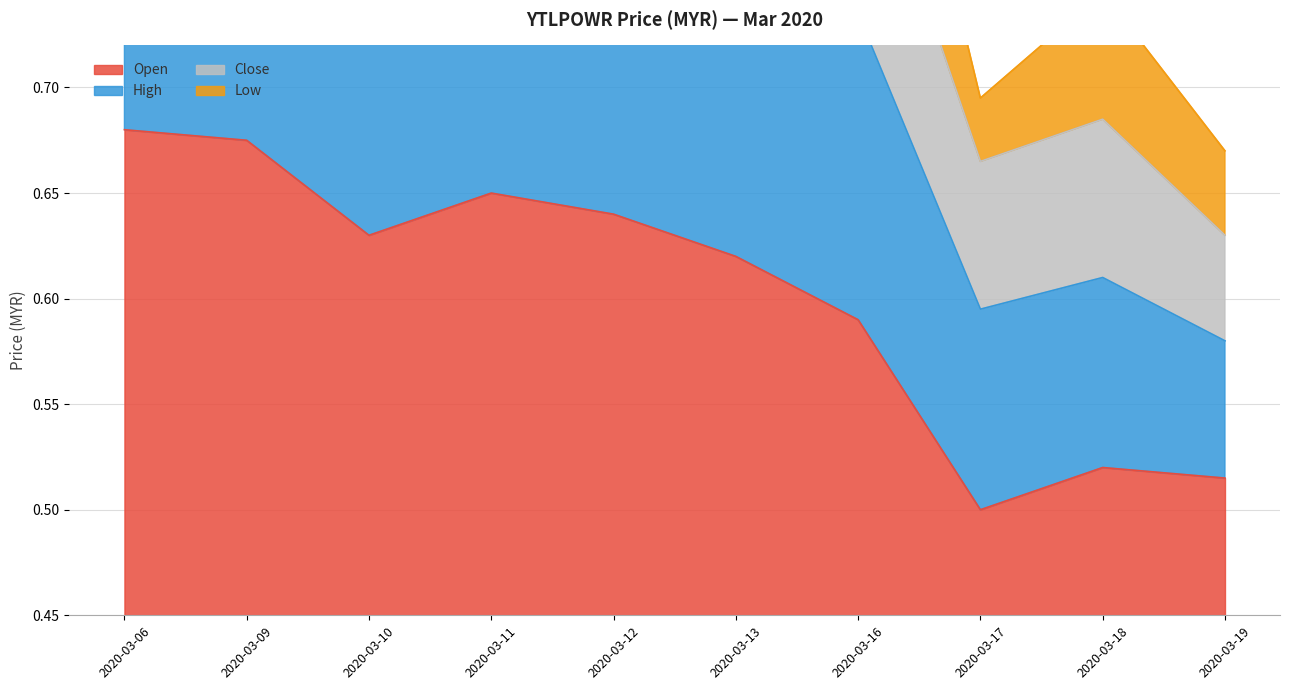

Is it true that Open equals 0.3 at 2020-03-13?

False